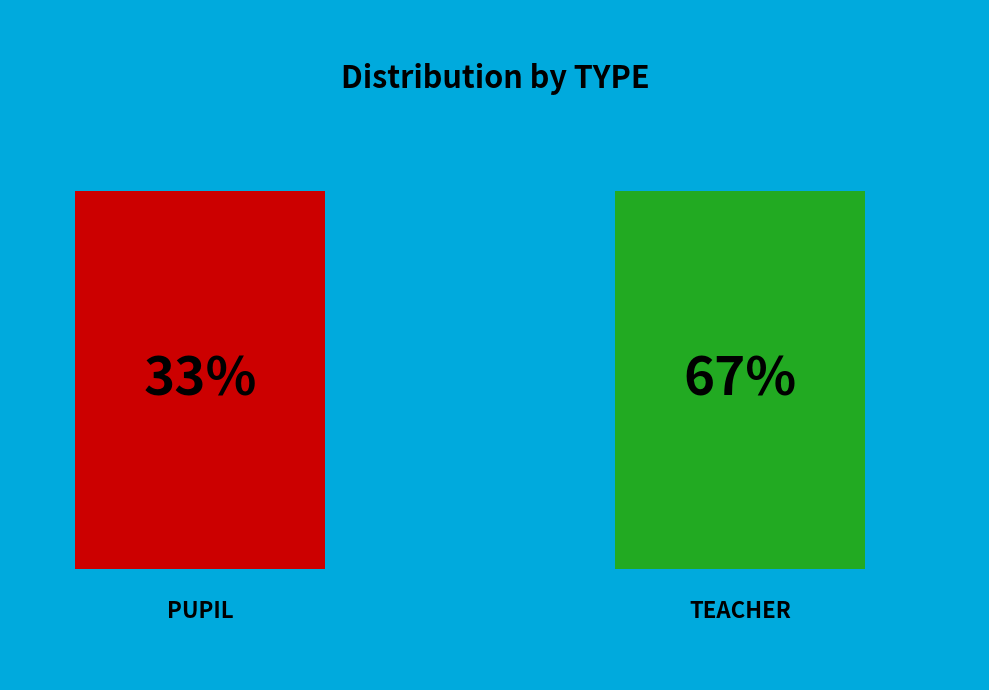

To the nearest percent, what is the combined percentage of TEACHER and PUPIL?

100%